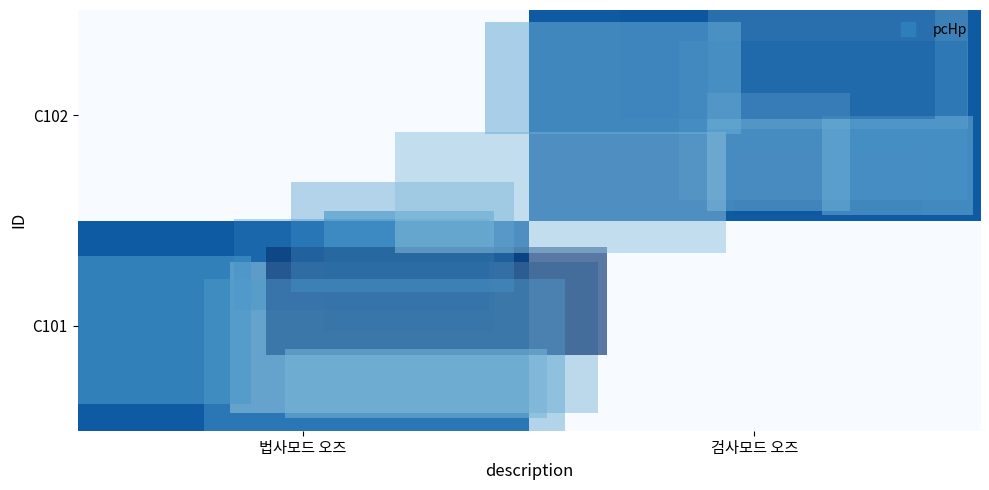

What is the total value across all series at 검사모드 오즈?

5